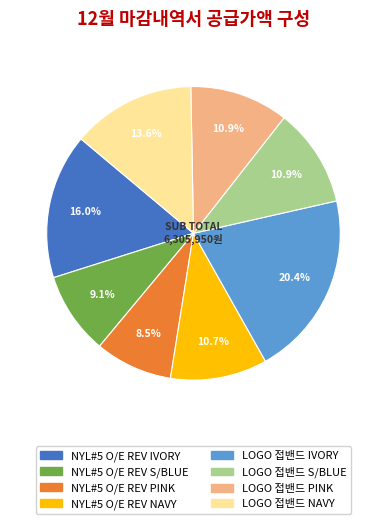

Which slice is the smallest?

NYL#5 O/E REV PINK